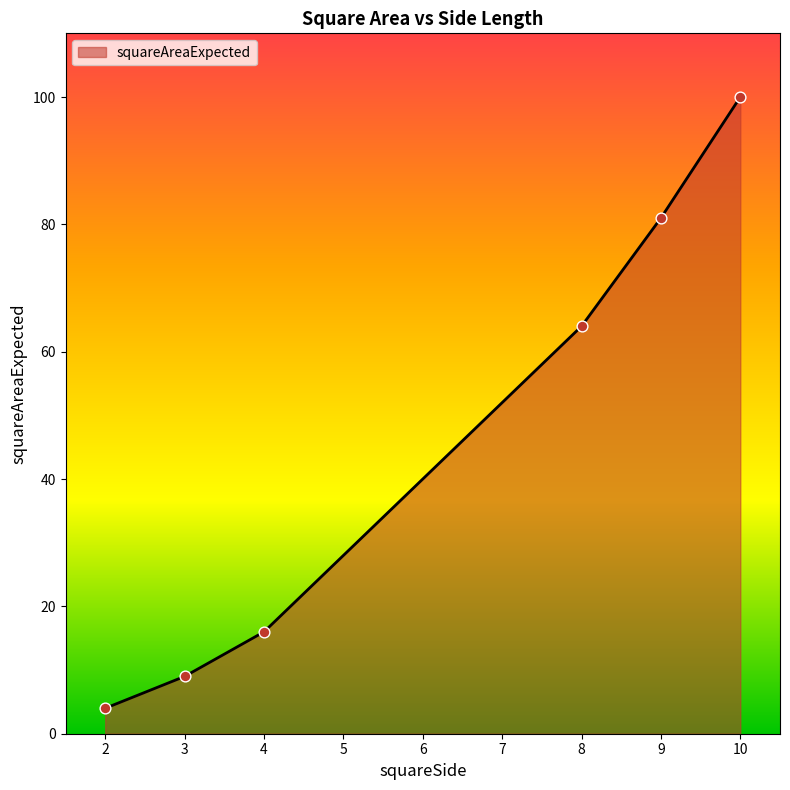

Approximately how many times larger is the value at 9 compared to 8?

1.3